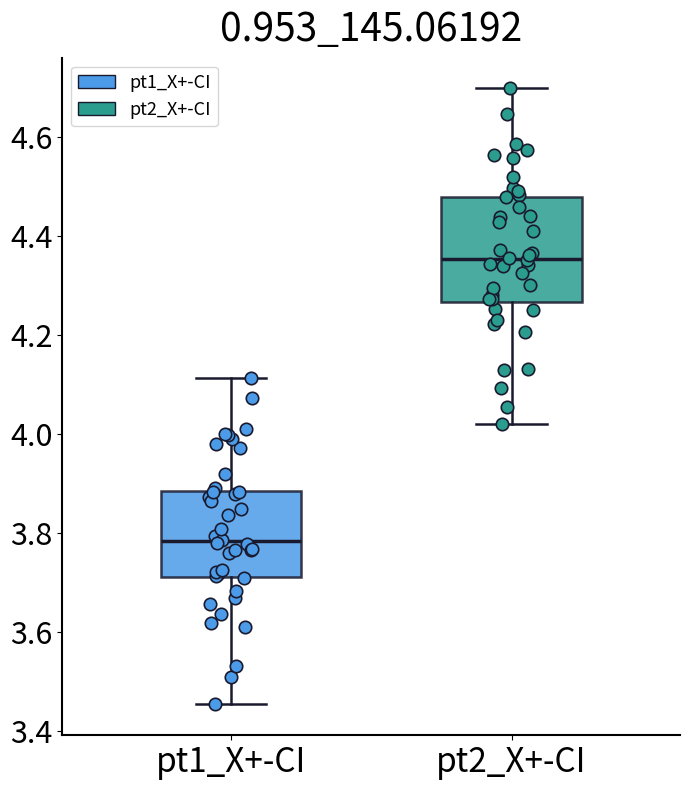

Which box has the highest median line?

pt2_X+-CI